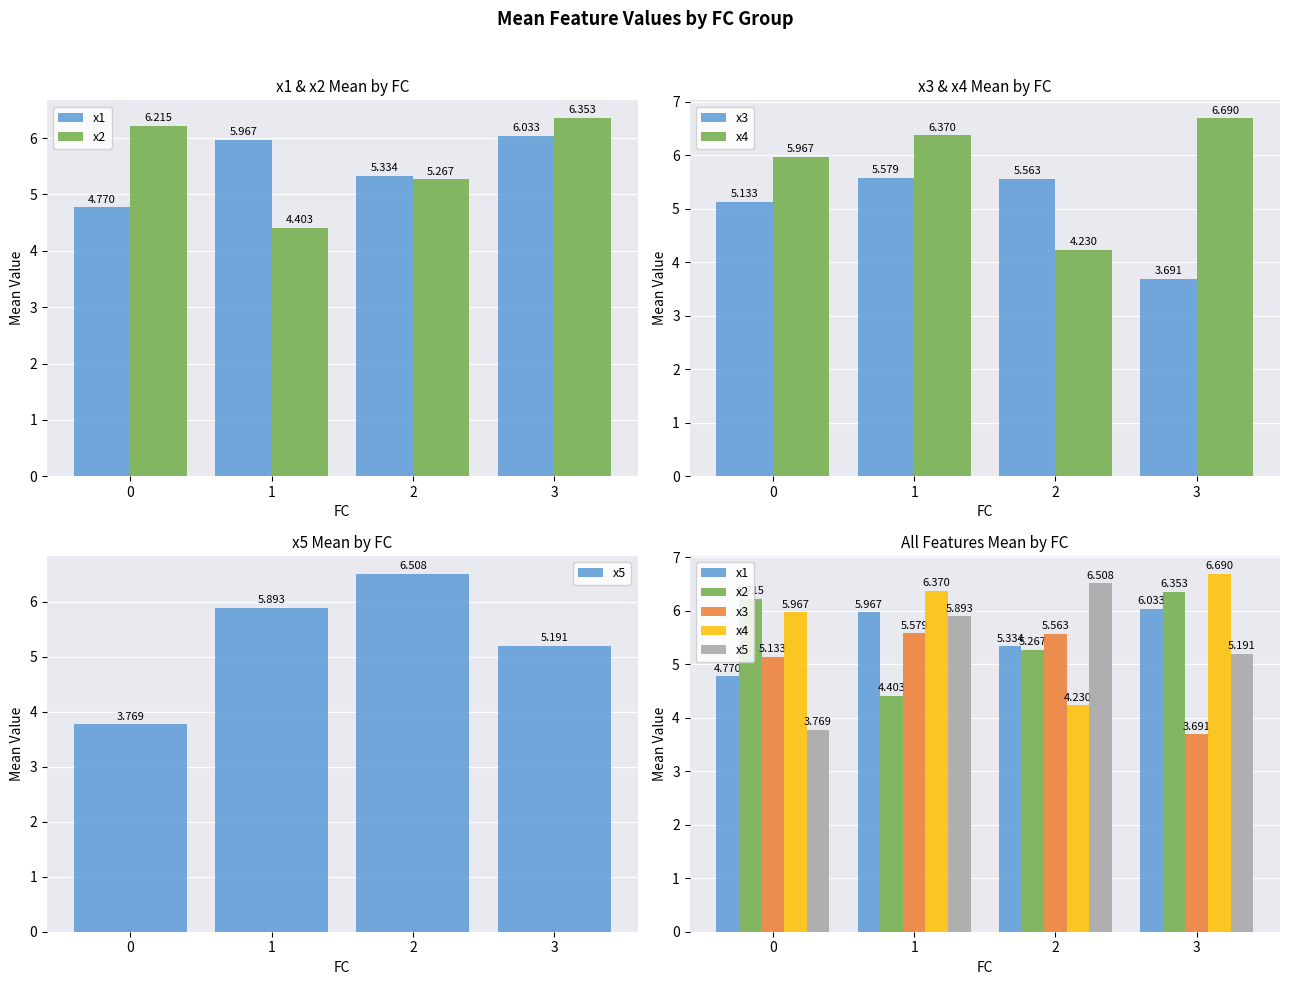

How many distinct data groups are displayed?

5